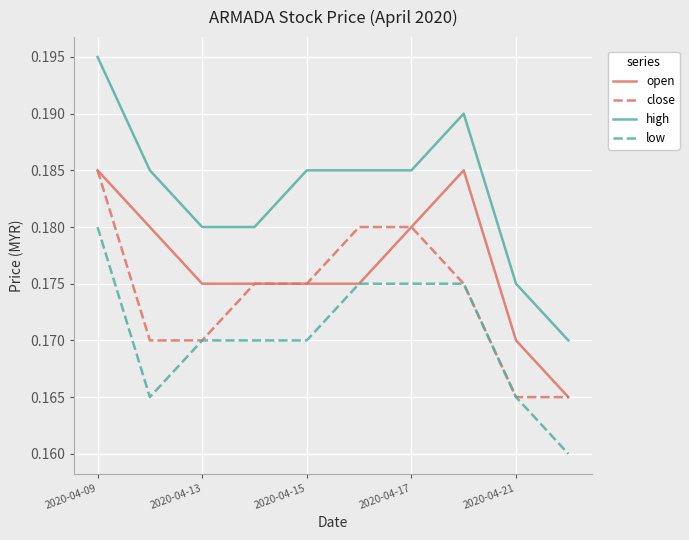

True or false: high and low cross at least once.

False